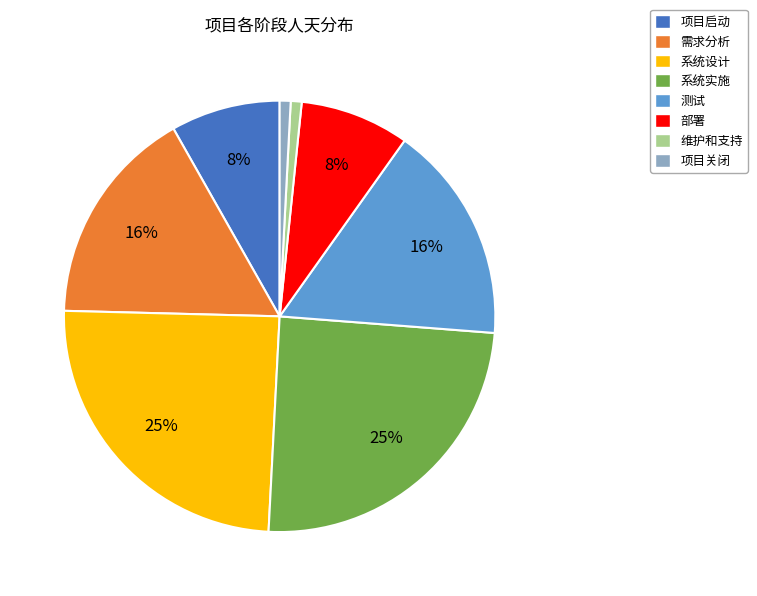

Does 需求分析 represent more than half of the total?

No